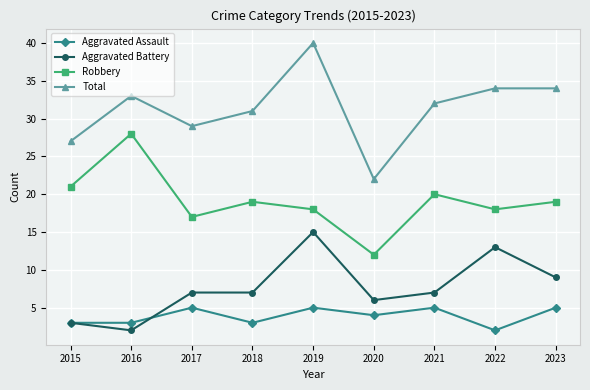

The Aggravated Battery series shows 6 at 2020. True or false?

True